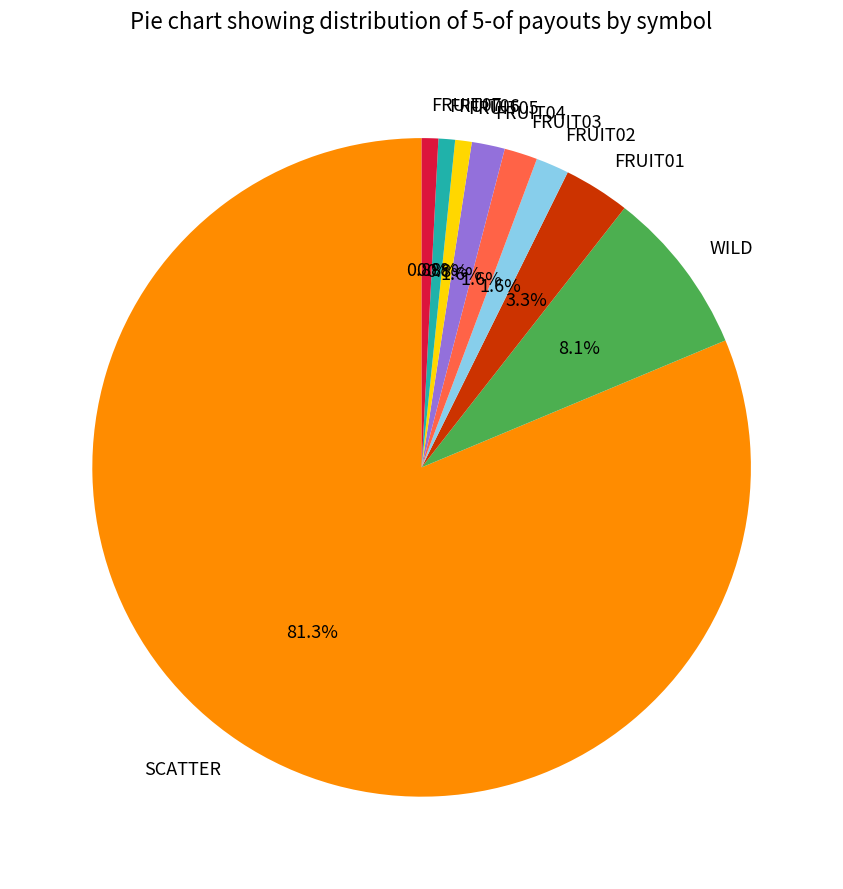

How many slices are in this pie chart?

9